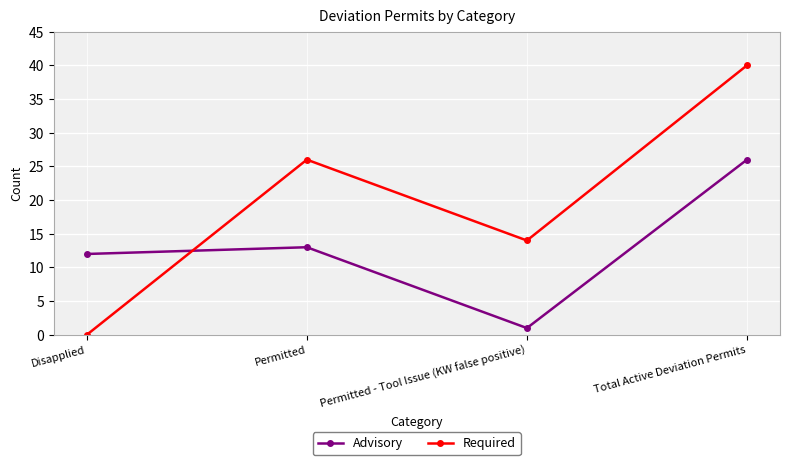

What is the approximate value of Required at Permitted?

26